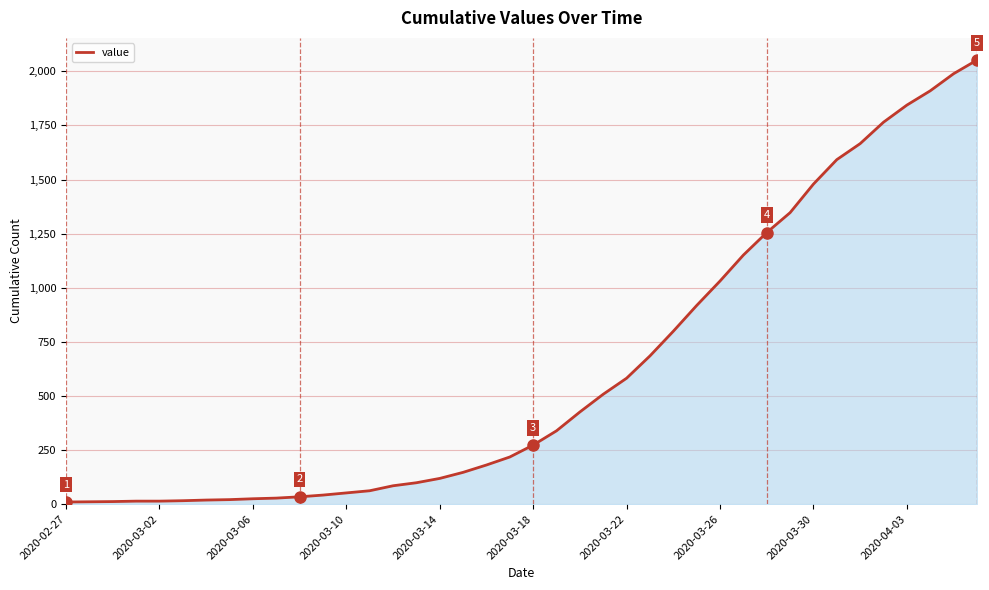

What is the difference between the maximum and minimum values?

2042